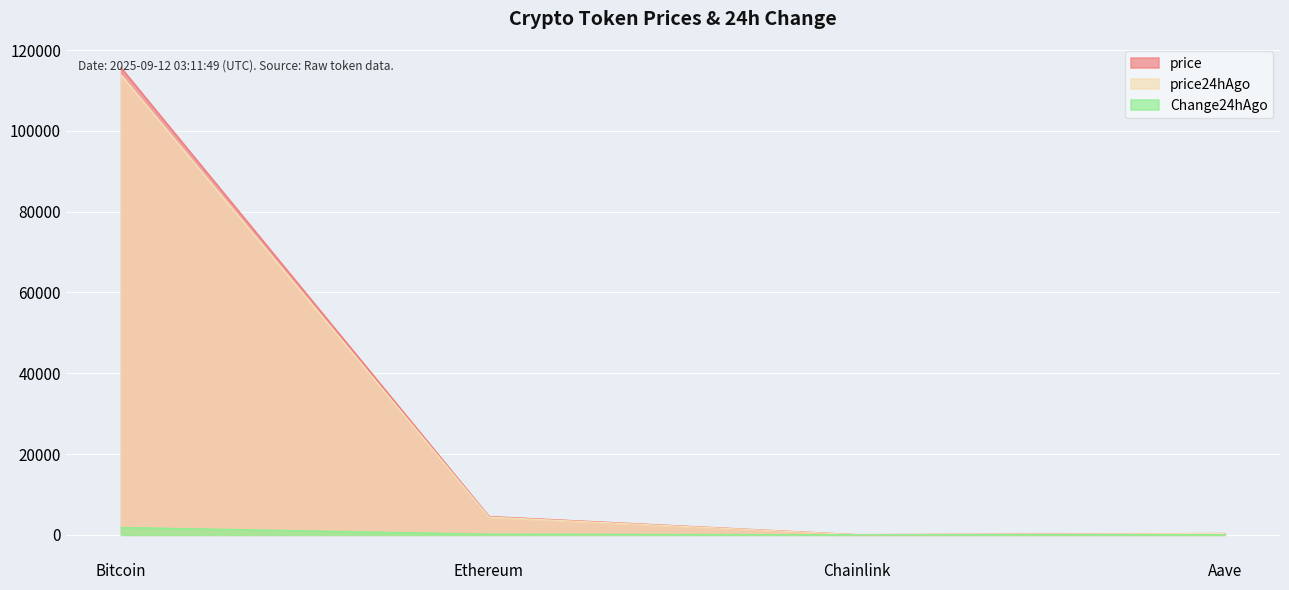

What is the difference between the second highest and second lowest values in the price24hAgo series?

4074.2